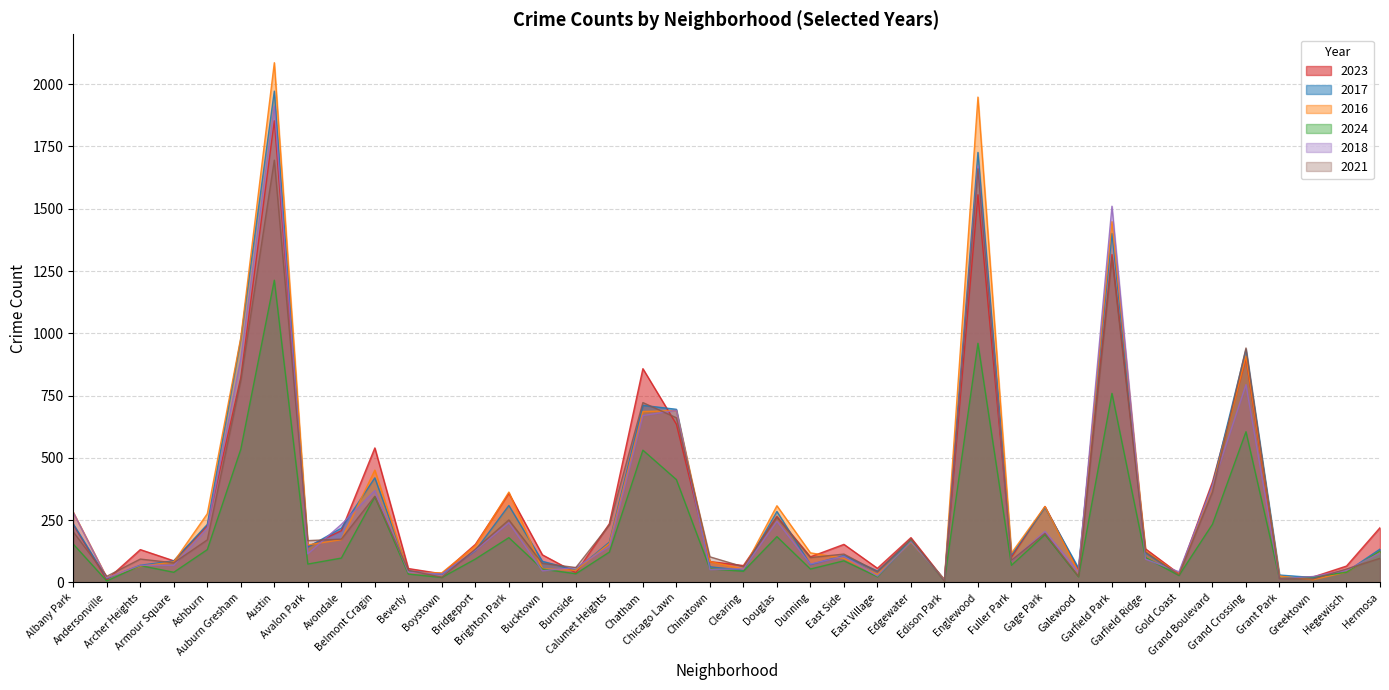

Which category has the lowest value in the 2017 series?

Edison Park